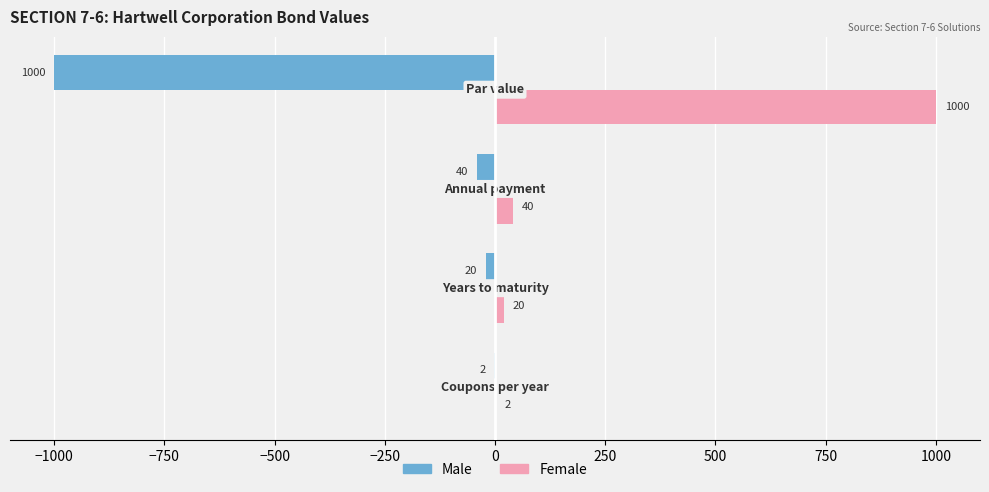

Which series has the largest total across all categories?

Female